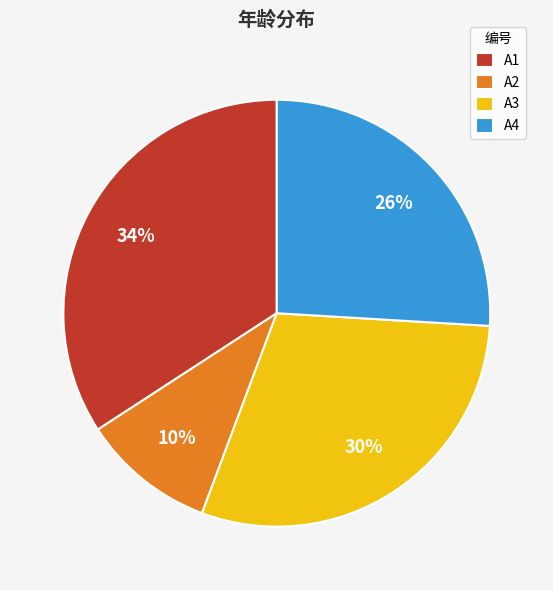

To the nearest percent, what is the average slice percentage?

25%